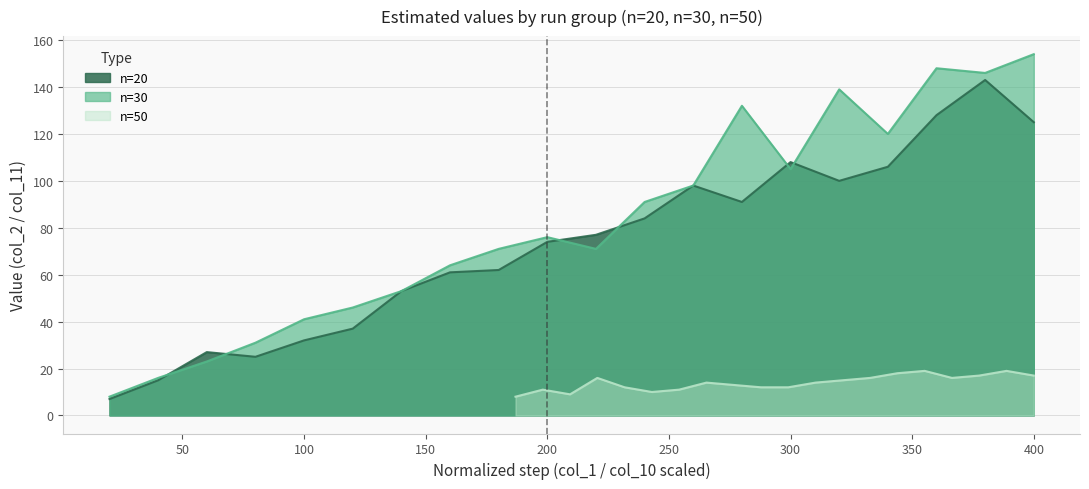

What is the lowest value of the n=20 series?

7